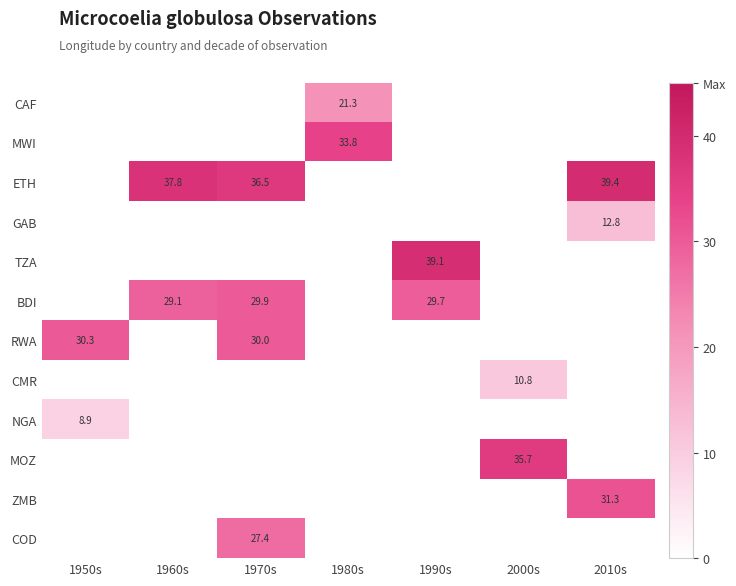

Between 1970s and 1990s, which is larger?

1990s